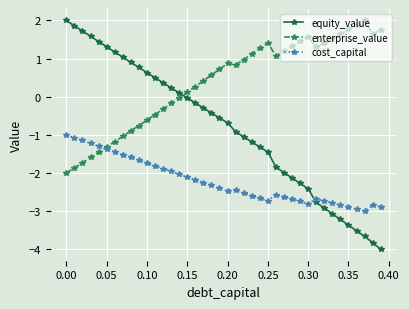

Does the chart have visible grid lines?

Yes